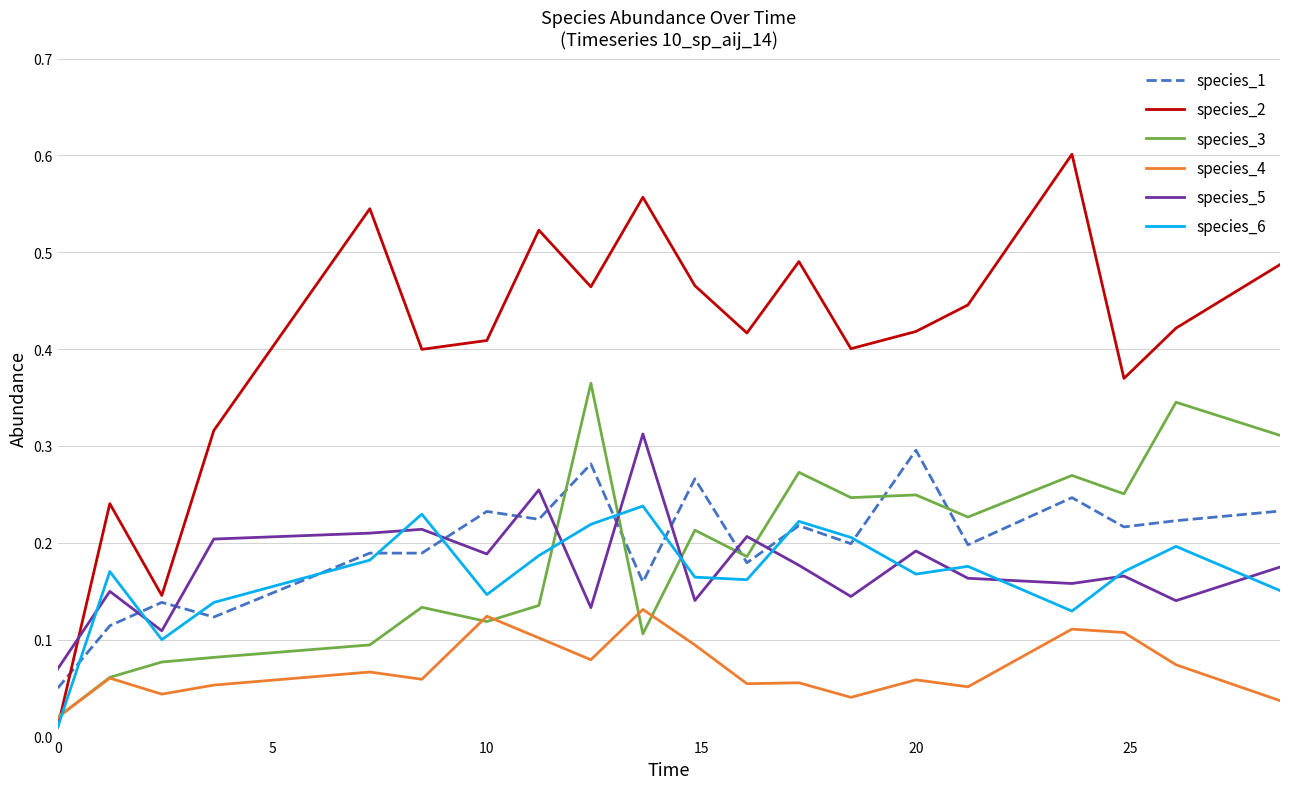

Which series has the largest total across all categories?

species_2